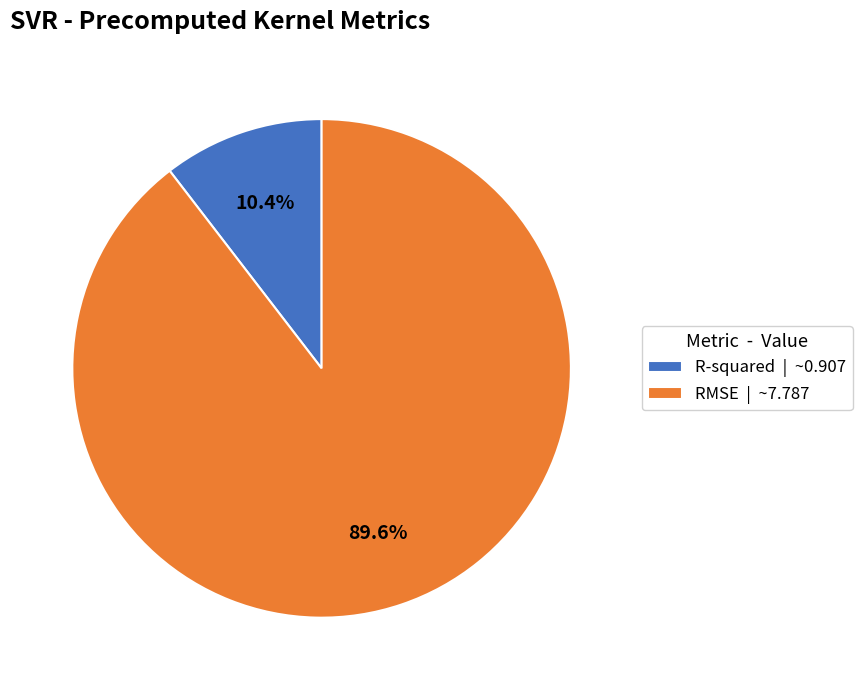

Which slice represents more than half of the pie?

RMSE